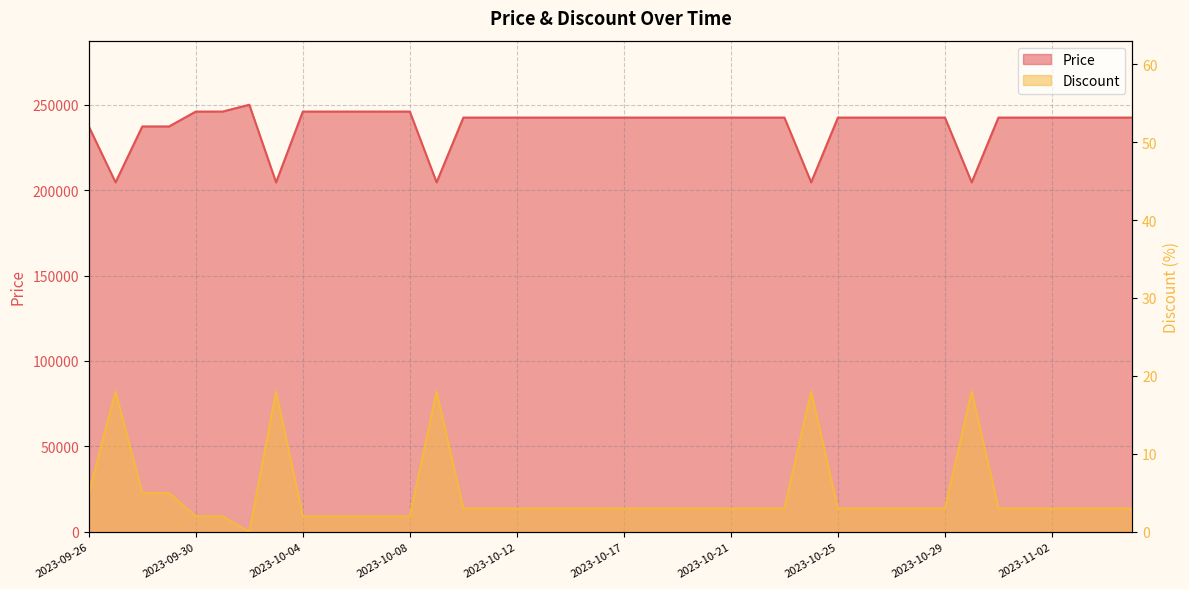

Where is Discount nearest to the value 9?

2023-09-26